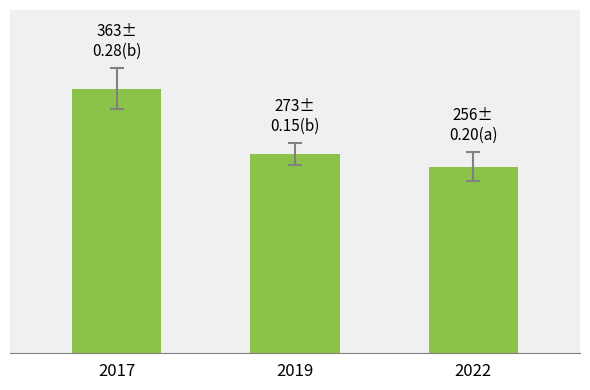

Reading left to right, list all the values displayed in this chart.

363	273	256